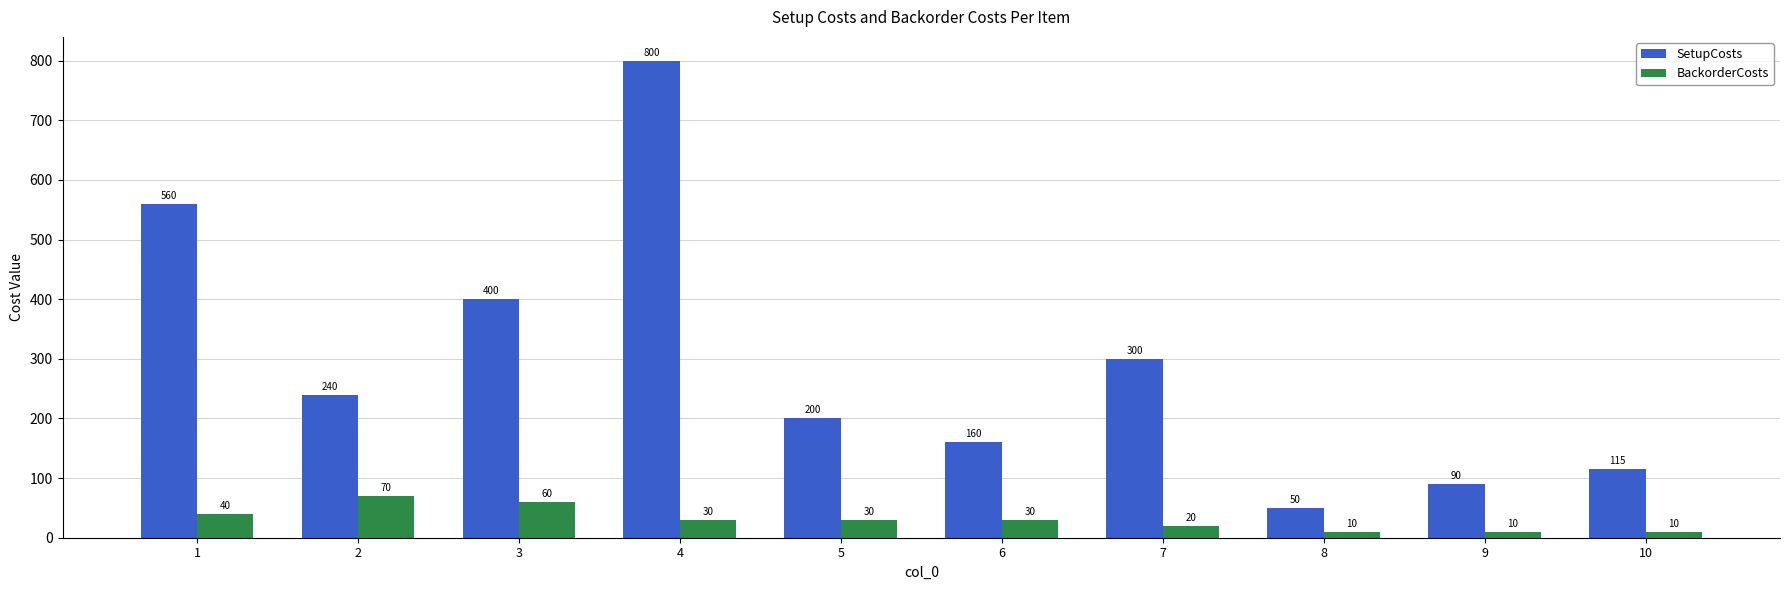

At which label does SetupCosts reach its minimum?

8